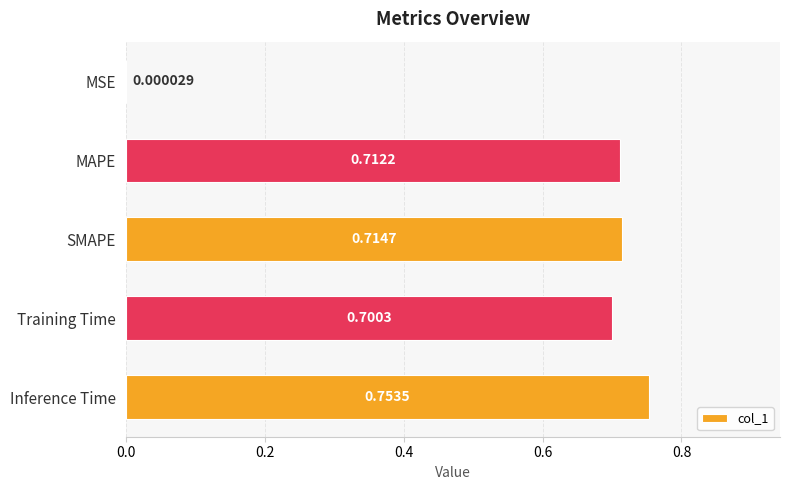

Where is the data nearest to the value 0?

MSE